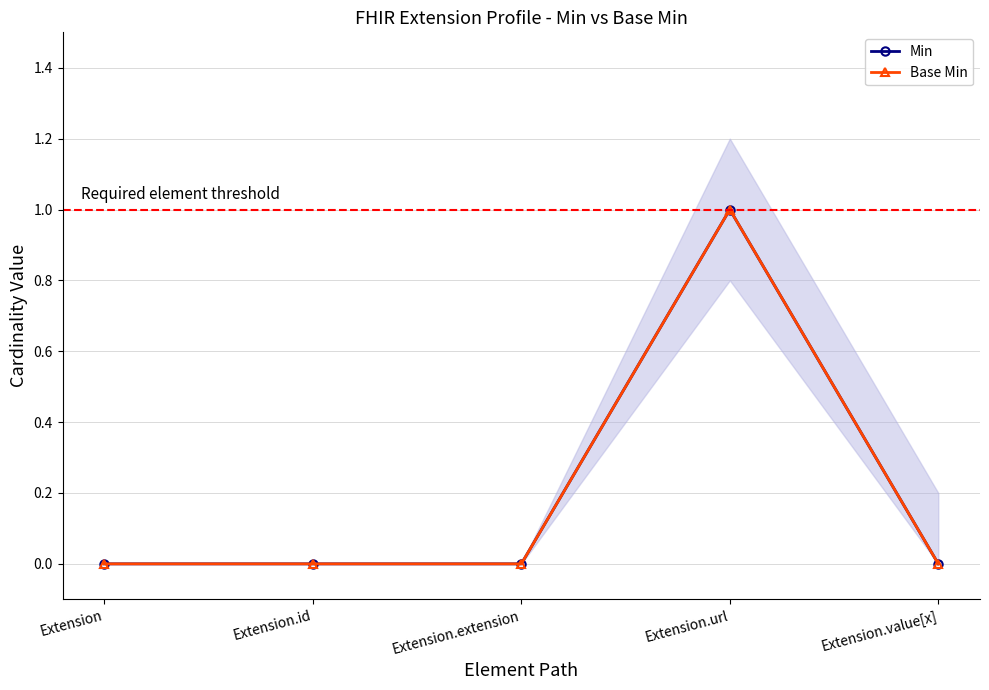

At how many categories does at least one series exceed 0?

1